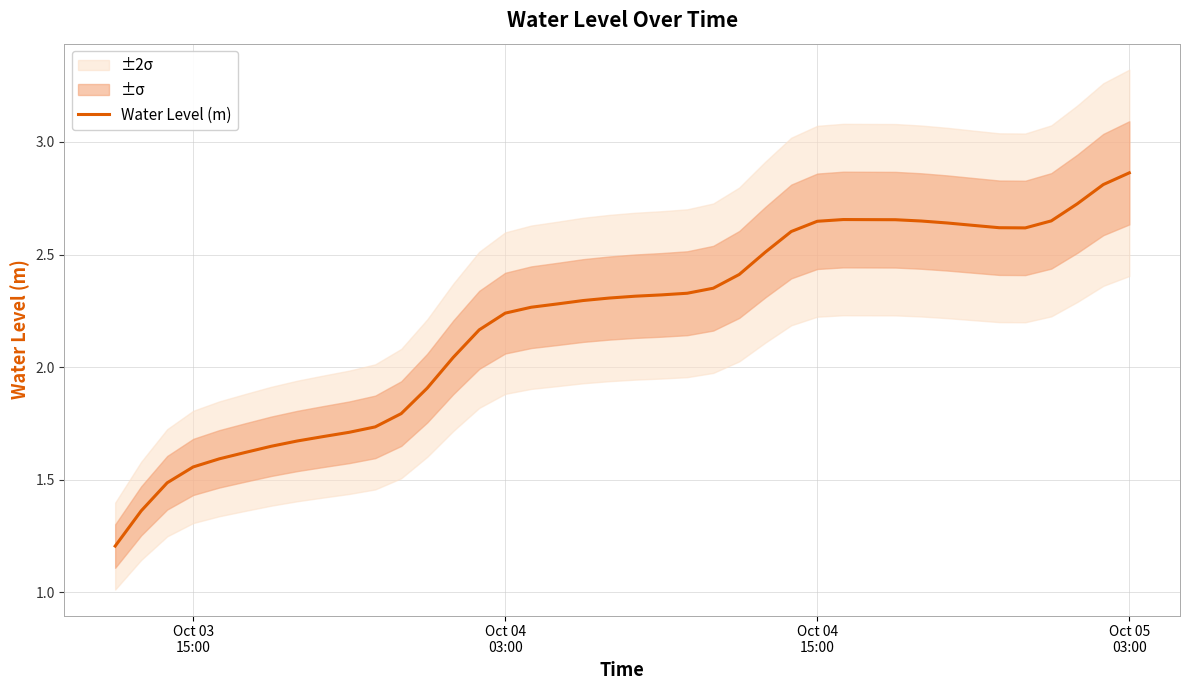

How many interior local peaks (higher than both neighbors) does the data have?

1